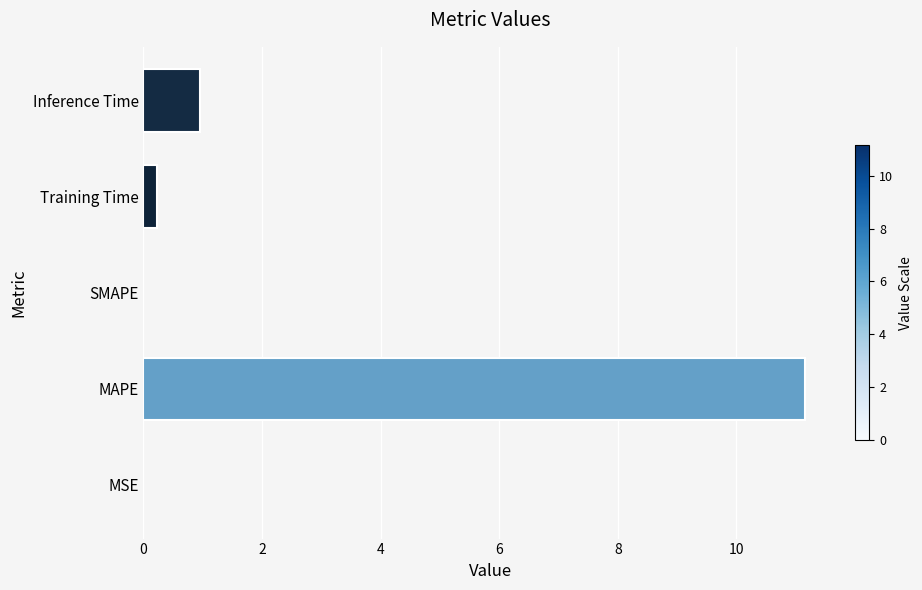

The chart shows a value of 0.0 at SMAPE. True or false?

True